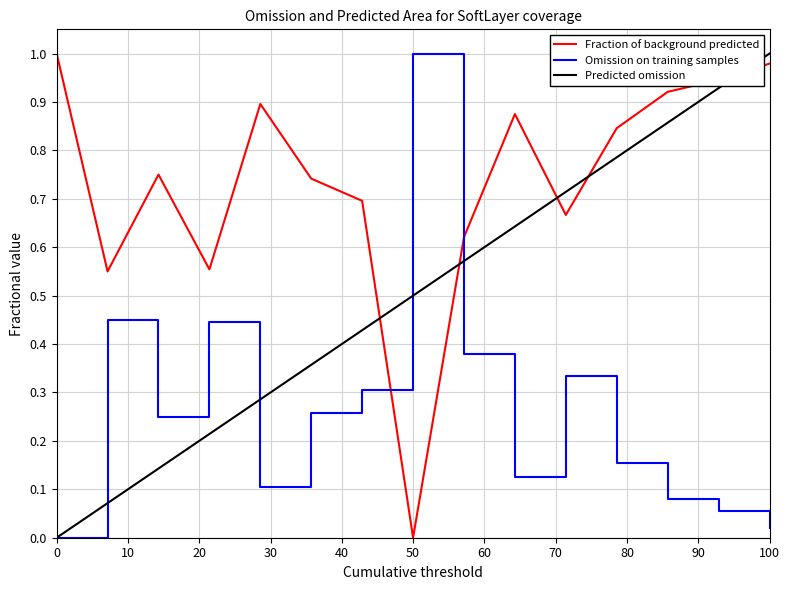

Rank the series by their average value, from highest to lowest.

Fraction of background predicted, Predicted omission, Omission on training samples